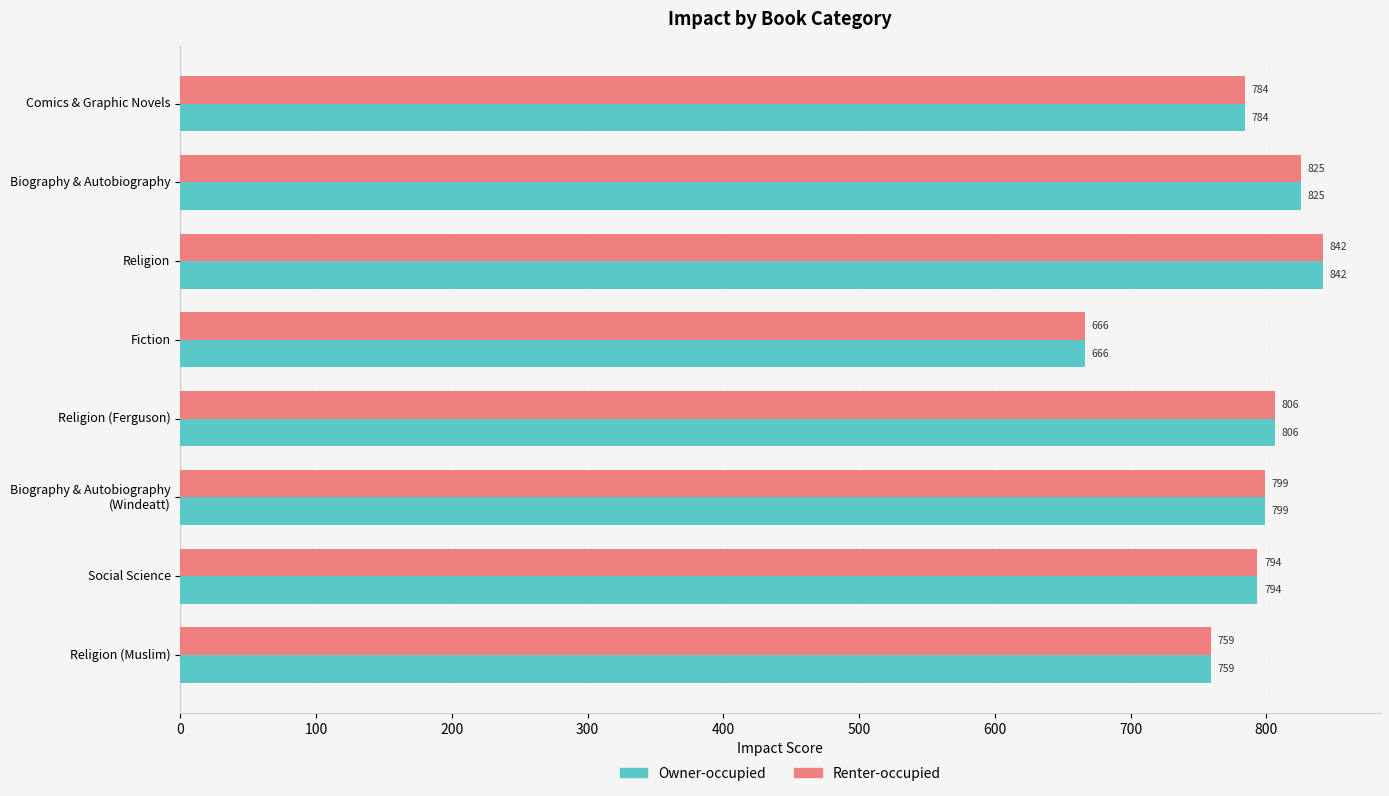

At which label does Owner-occupied reach its peak?

Religion